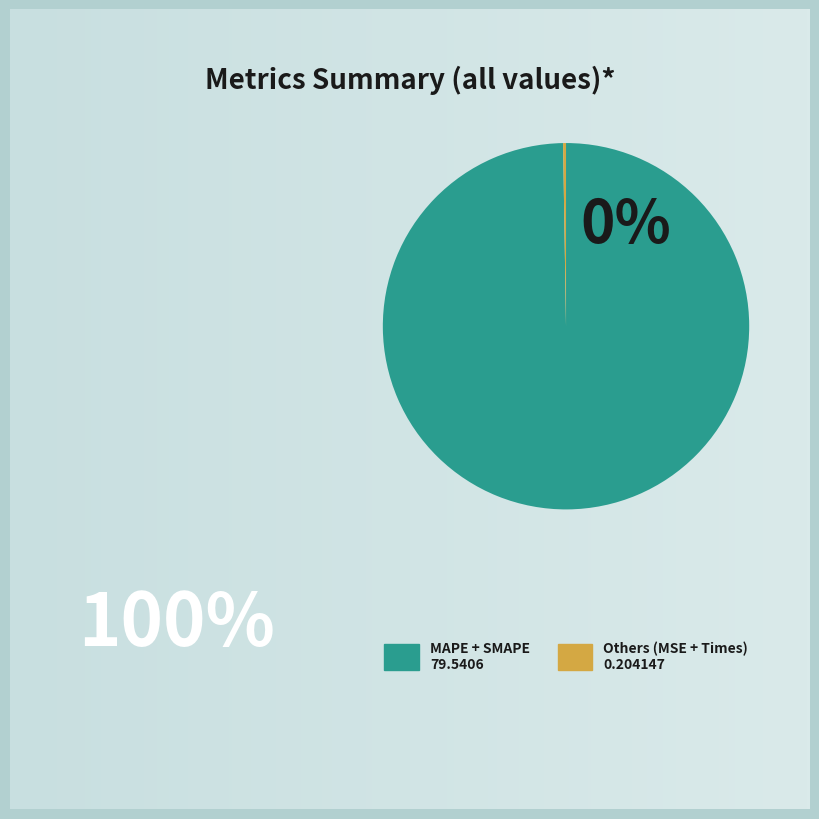

Is there a majority slice in this chart?

Yes